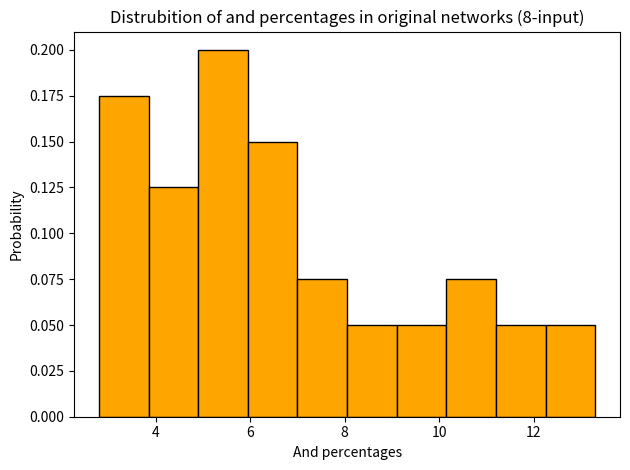

Over which range of the x-axis is the bar tallest?

4.90 to 5.95